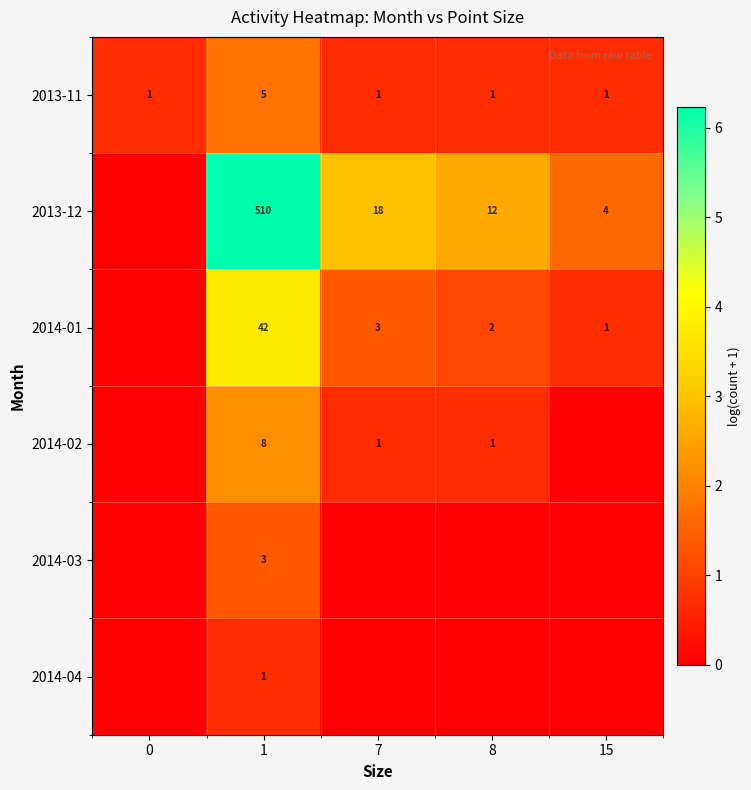

What is the difference between the maximum and minimum values in the 2013-11 series?

4